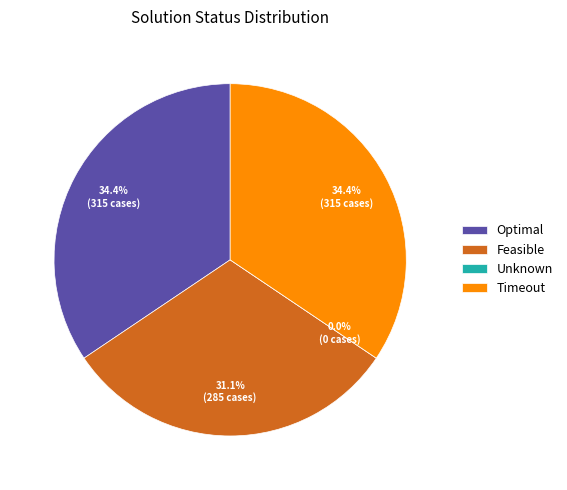

Is it true that optimal is 29% of the pie?

False